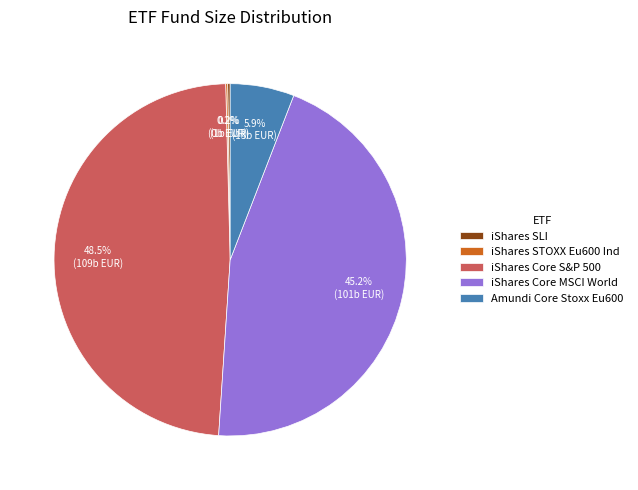

To the nearest percent, what is the difference between the largest and smallest slice percentages?

48%